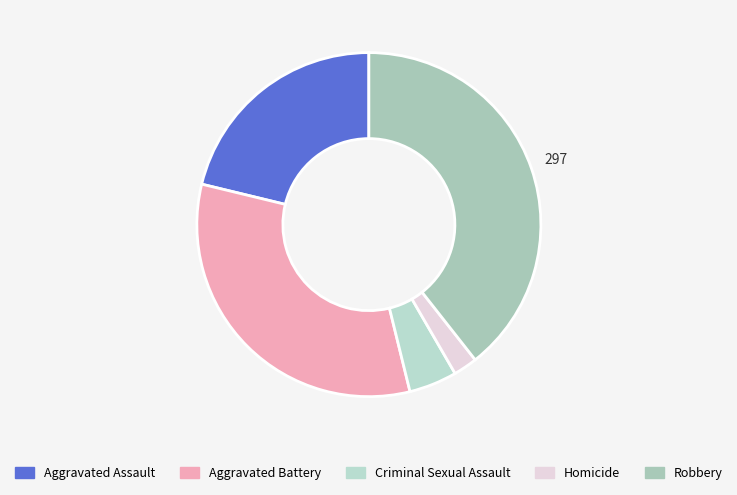

To the nearest percent, what portion does Aggravated Assault represent?

21%